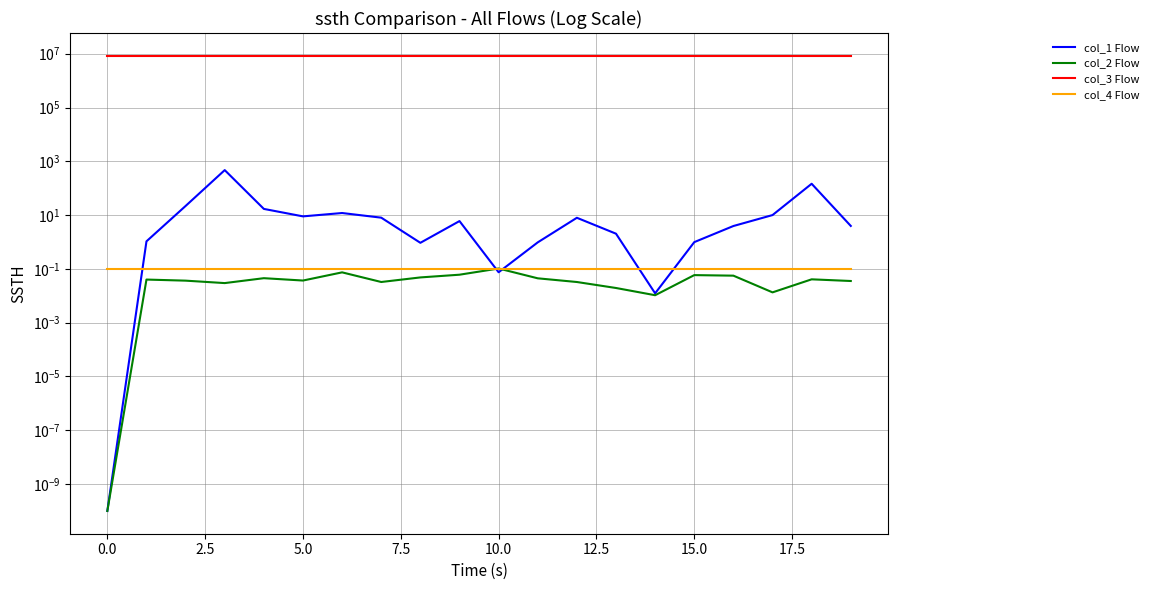

At 12.5, list the series in order from smallest to largest.

col_2 Flow, col_4 Flow, col_1 Flow, col_3 Flow